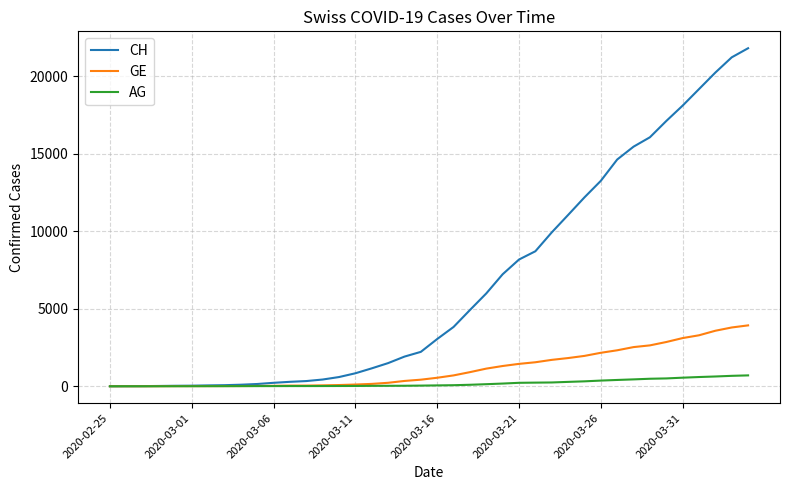

Which series has the largest total across all categories?

CH